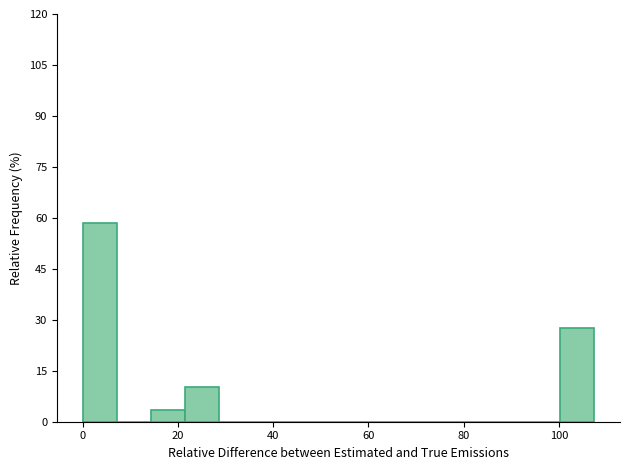

Around what value on the x-axis is the tallest bar? Give the approximate position of its centre, as read against the axis.

4